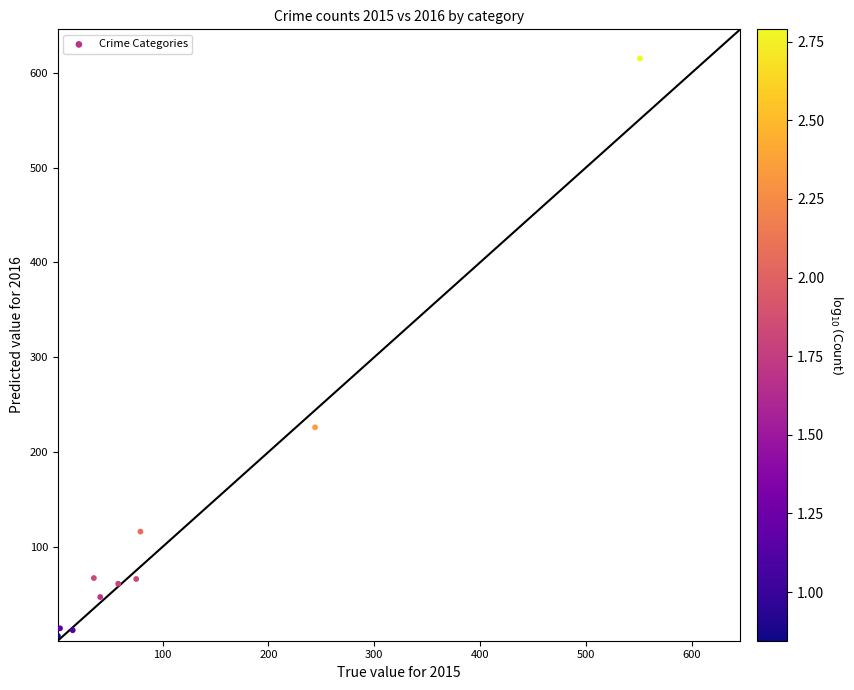

What Y value in the scatter plot is closest to 310?

226